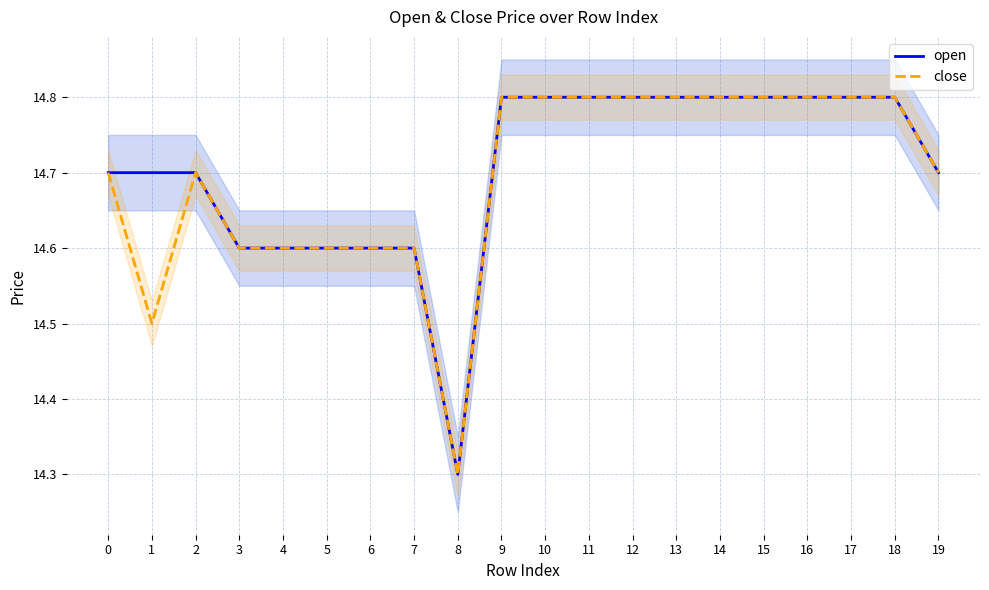

Reading left to right, extract all data points from this chart.

open: 0=14.7	1=14.7	2=14.7	3=14.6	4=14.6	5=14.6	6=14.6	7=14.6	8=14.3	9=14.8	10=14.8	11=14.8	12=14.8	13=14.8	14=14.8	15=14.8	16=14.8	17=14.8	18=14.8	19=14.7
close: 0=14.7	1=14.5	2=14.7	3=14.6	4=14.6	5=14.6	6=14.6	7=14.6	8=14.3	9=14.8	10=14.8	11=14.8	12=14.8	13=14.8	14=14.8	15=14.8	16=14.8	17=14.8	18=14.8	19=14.7